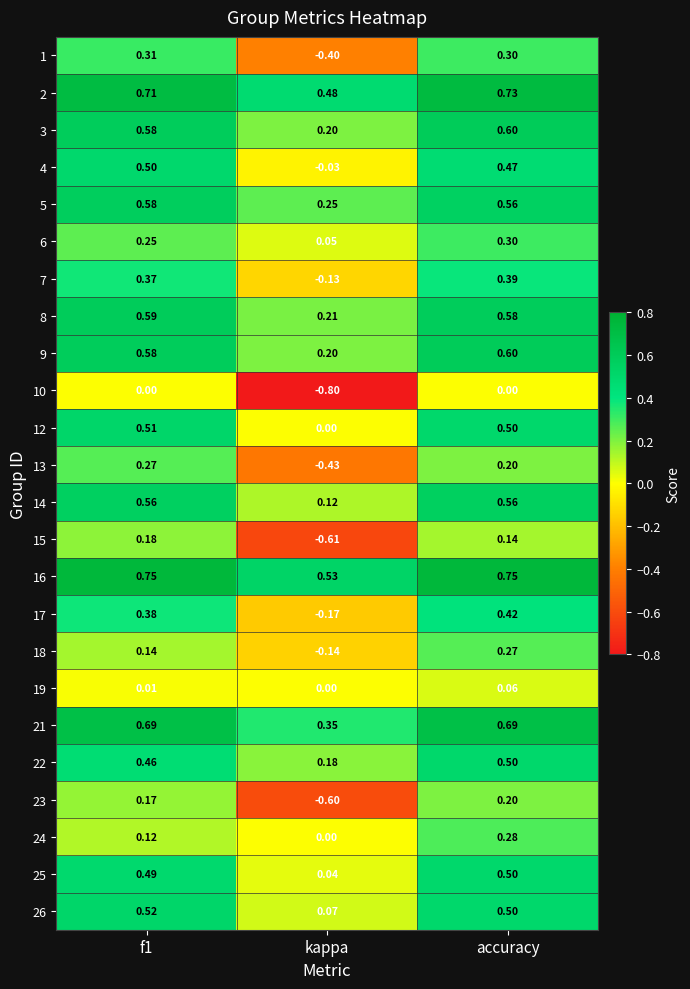

Where is 9 nearest to the value 0?

kappa